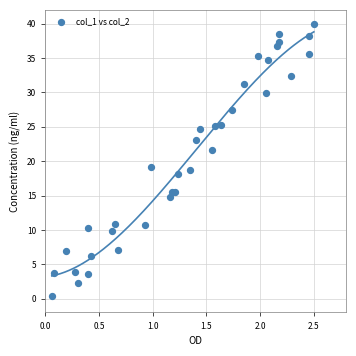

What is the range of Y values (max minus min)?

39.6